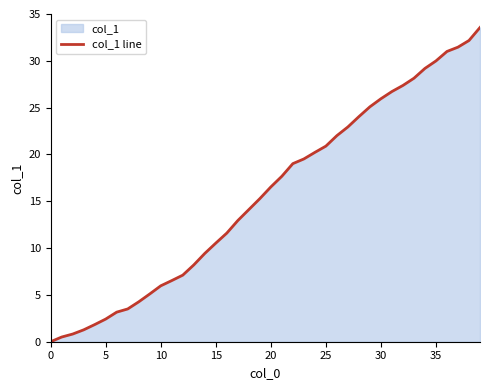

True or false: the data has more than 2 interior local peaks.

False